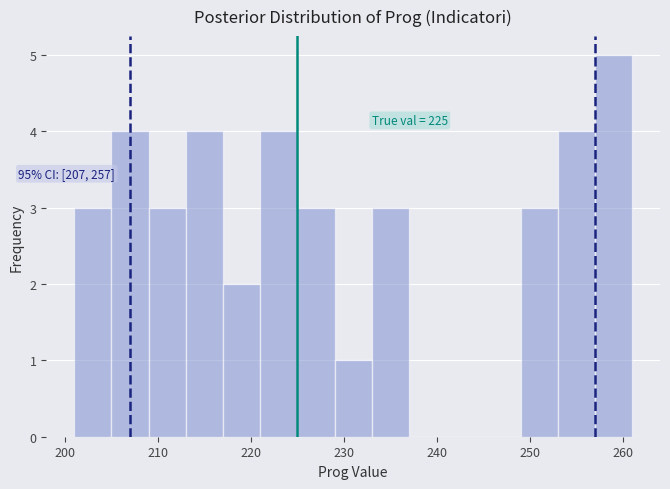

Which range on the x-axis has the tallest bar?

257 to 261